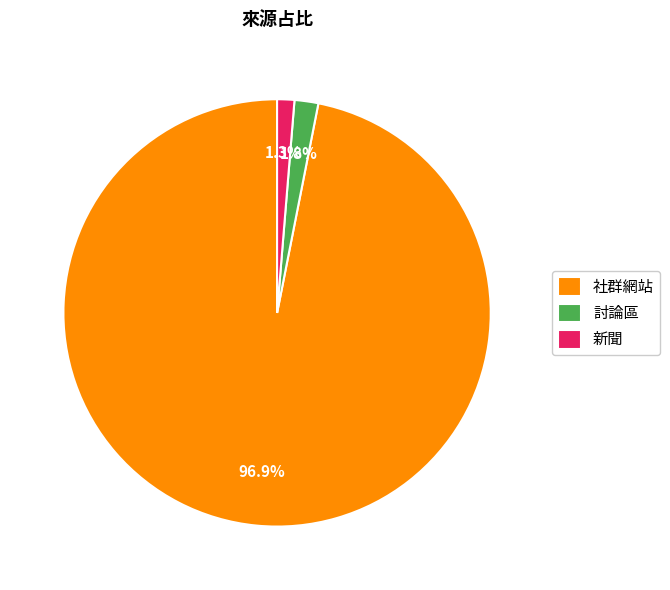

What is the majority slice?

社群網站